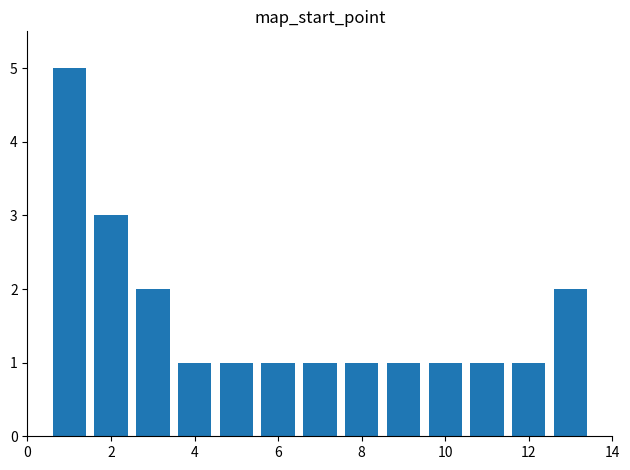

What is the minimum value shown in the chart?

1